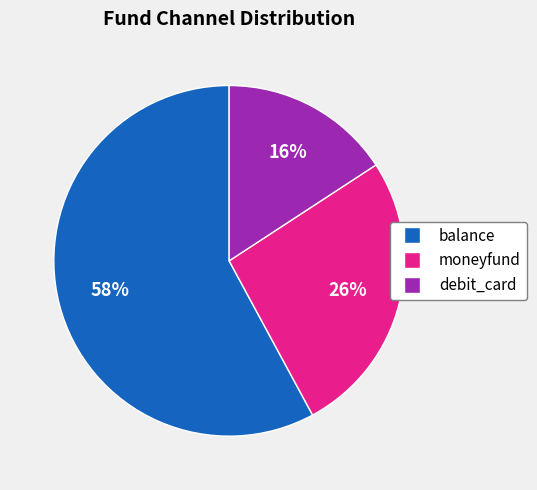

What is the ratio of the value at debit_card to the value at balance?

0.3